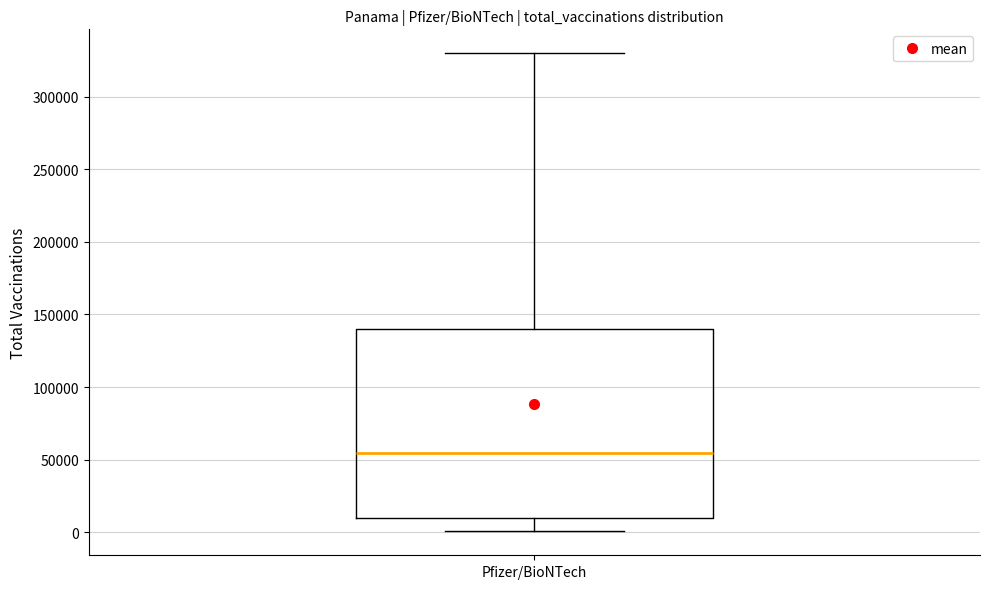

Where does the upper whisker of the box for Pfizer/BioNTech end on the y-axis? The values are not printed on the chart, so give them approximately, as read against the axis.

330000